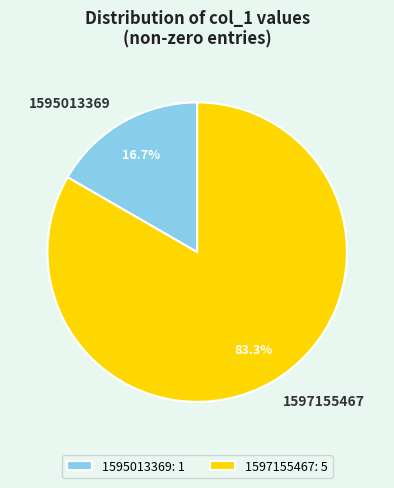

How many segments does this pie chart have?

2